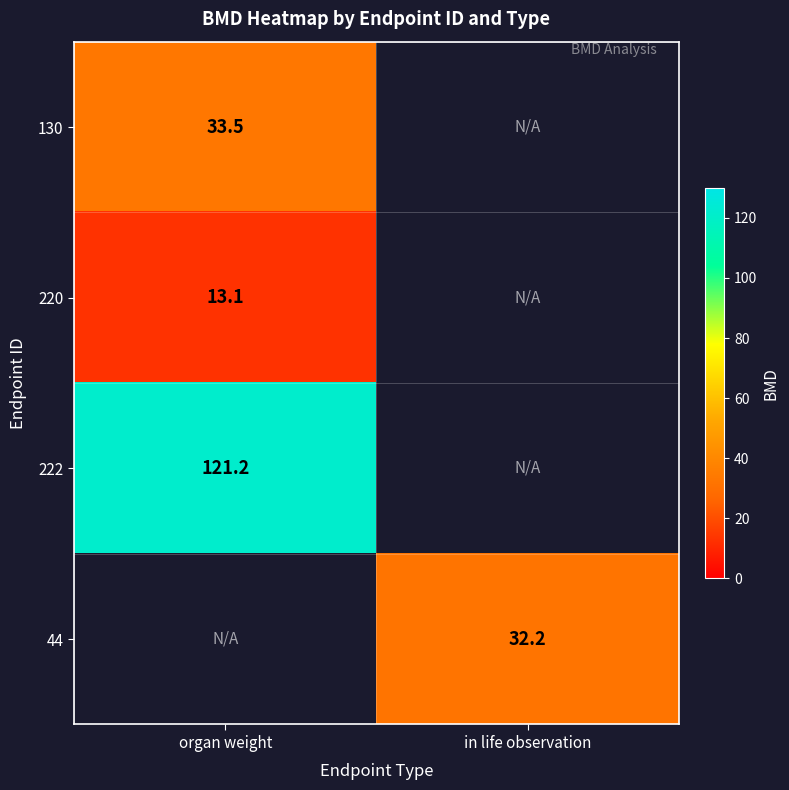

What is the approximate value of 220 at organ weight?

13.1